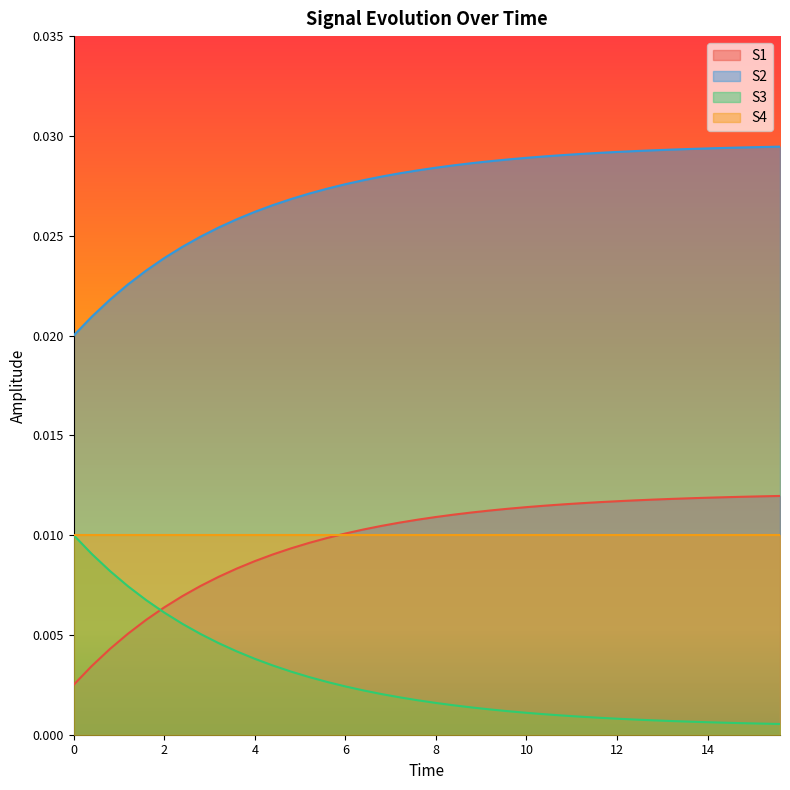

True or false: S2 and S3 intersect in this chart.

False